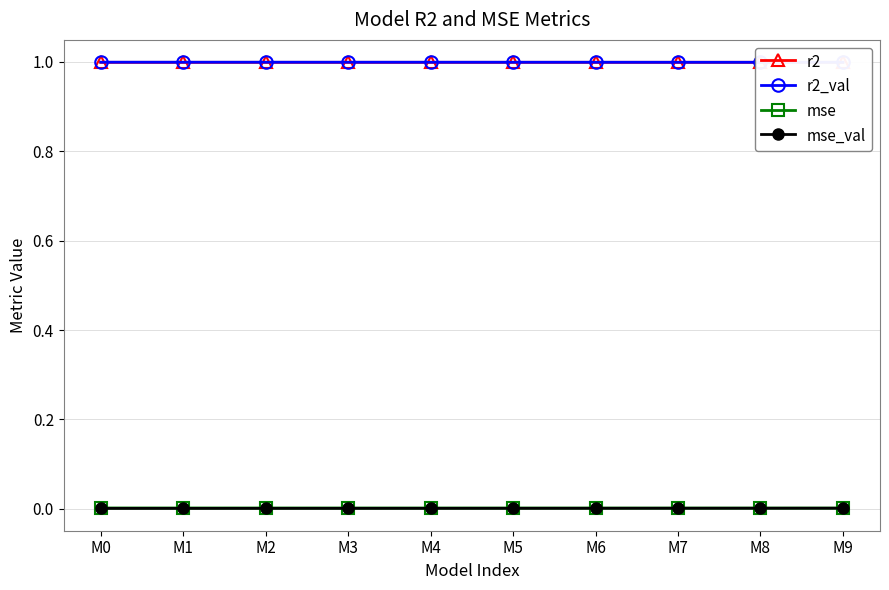

List the series in order of their peak value, lowest first.

mse_val, mse, r2, r2_val